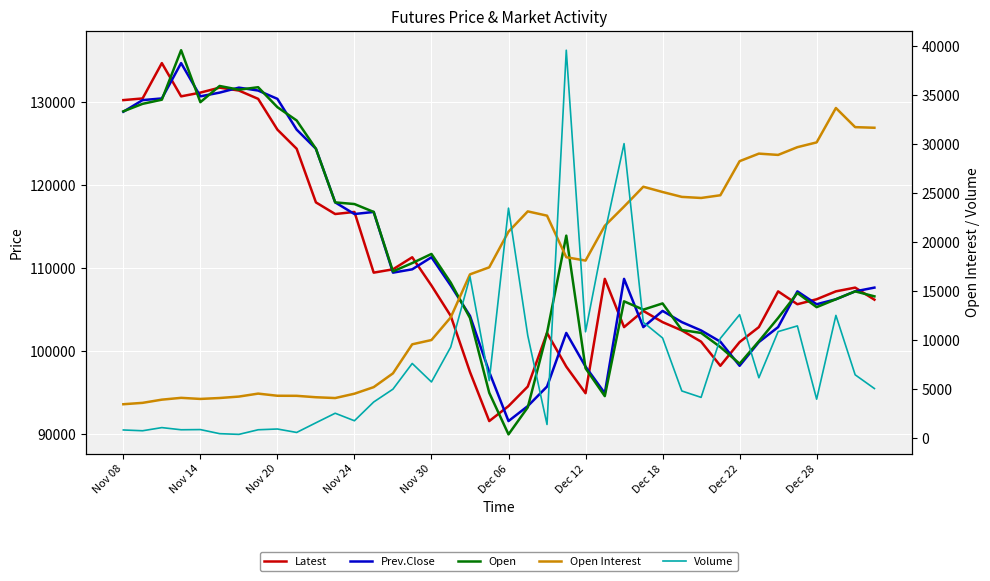

Which series has the widest spread of values?

Open